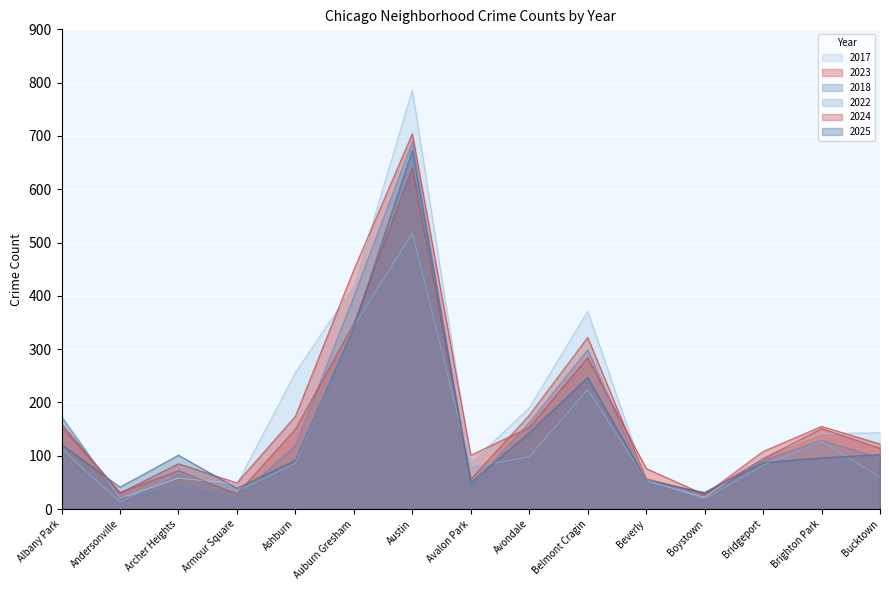

What position from the right is Avalon Park?

8